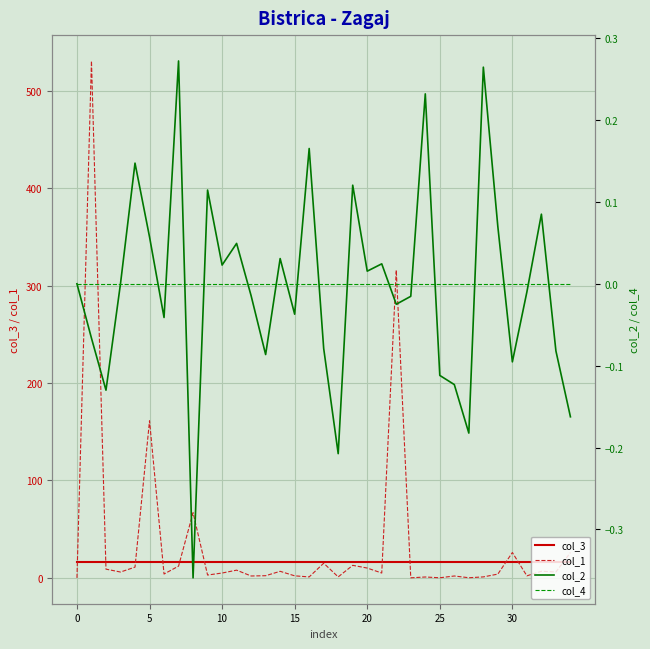

What is the minimum value for col_3?

16.0